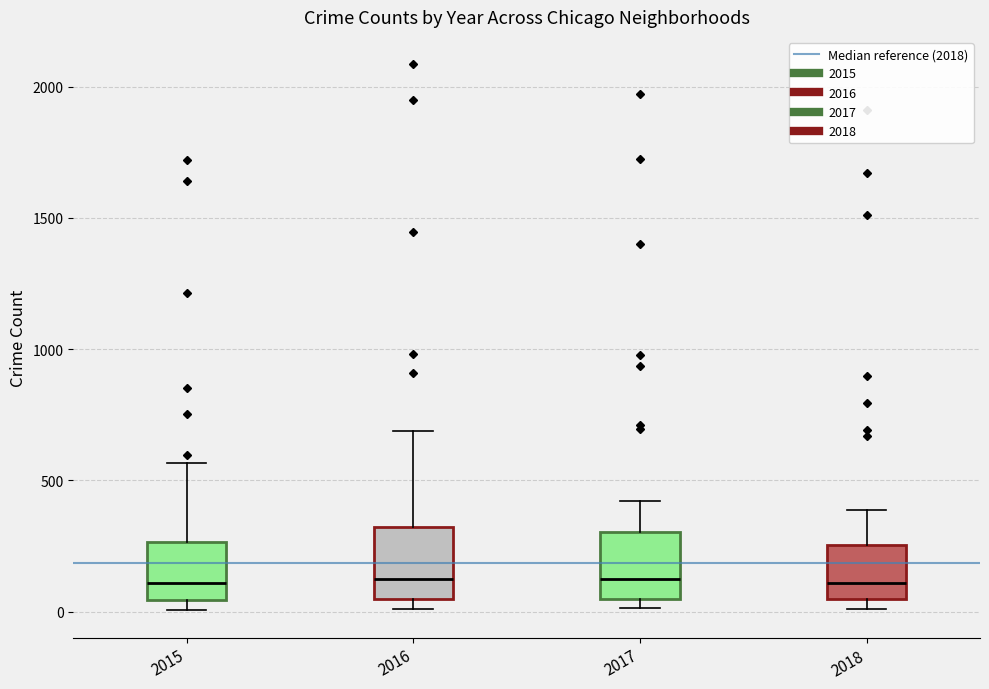

Reading left to right, transcribe this box plot: for each box, give where its median line is, the range the box spans, and where its two whiskers end, as read against the y-axis. The values are not printed on the chart, so give them approximately, as read against the axis.

2015: median 100, box 50 to 250, whiskers 0 to 550
2016: median 150, box 50 to 300, whiskers 0 to 700
2017: median 100, box 50 to 300, whiskers 0 to 400
2018: median 100, box 50 to 250, whiskers 0 to 400